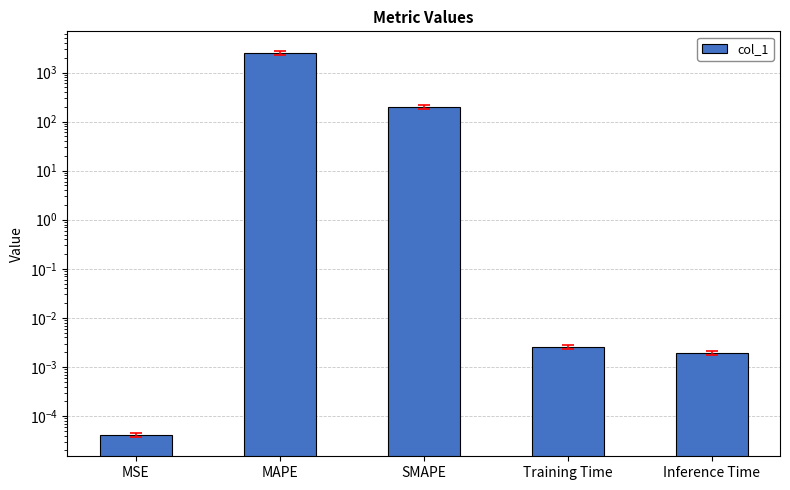

List the labels in order of value, smallest first.

MSE, Inference Time, Training Time, SMAPE, MAPE